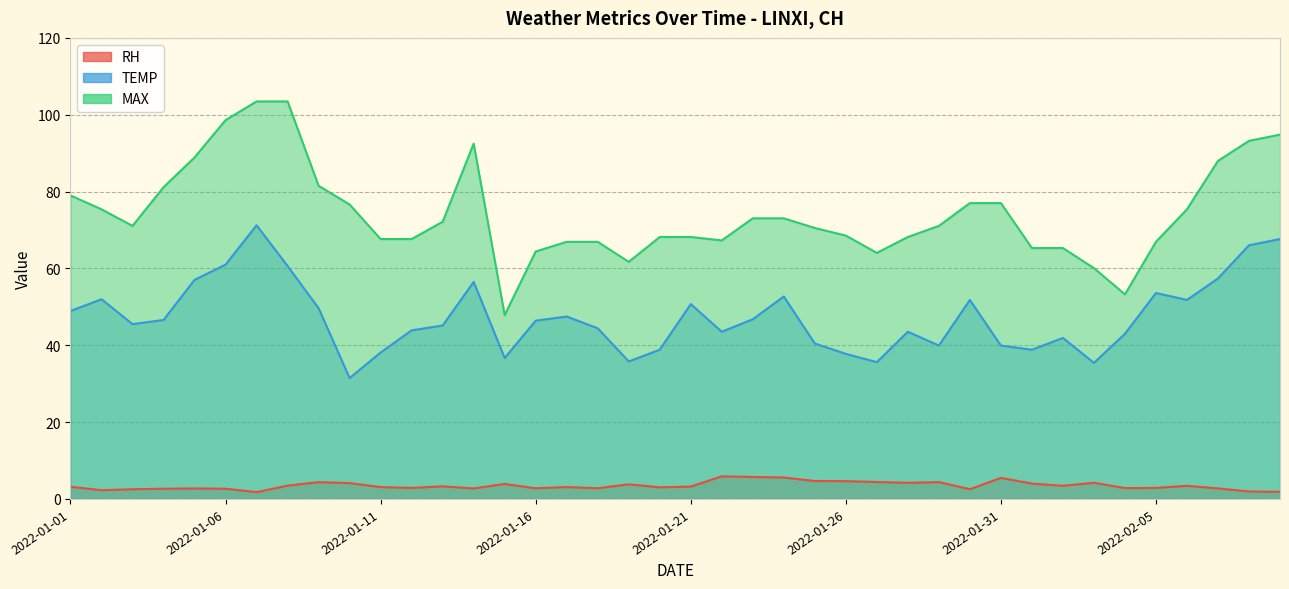

What is the maximum value for TEMP?

71.2